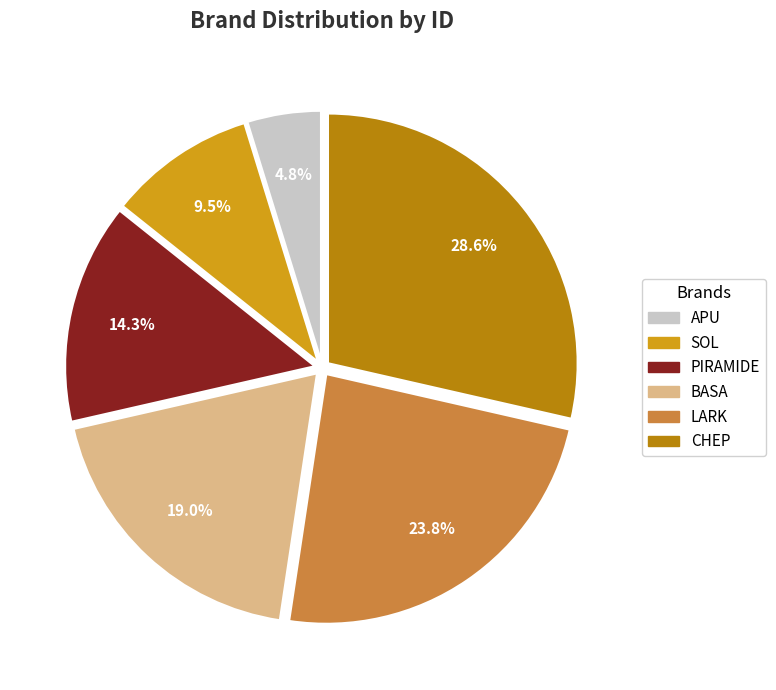

What percentage is the PIRAMIDE slice, to the nearest percent?

14%